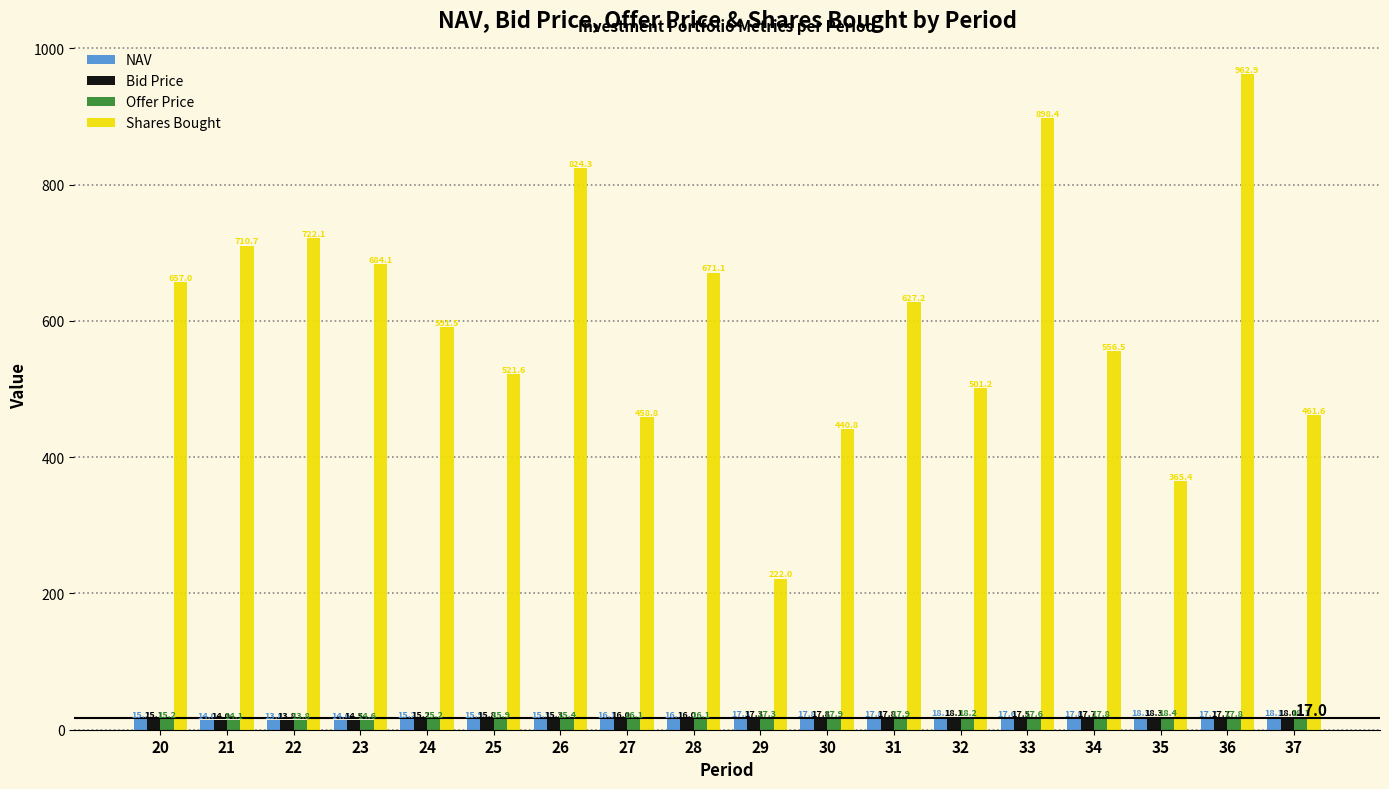

Which series has the widest spread of values?

Shares Bought